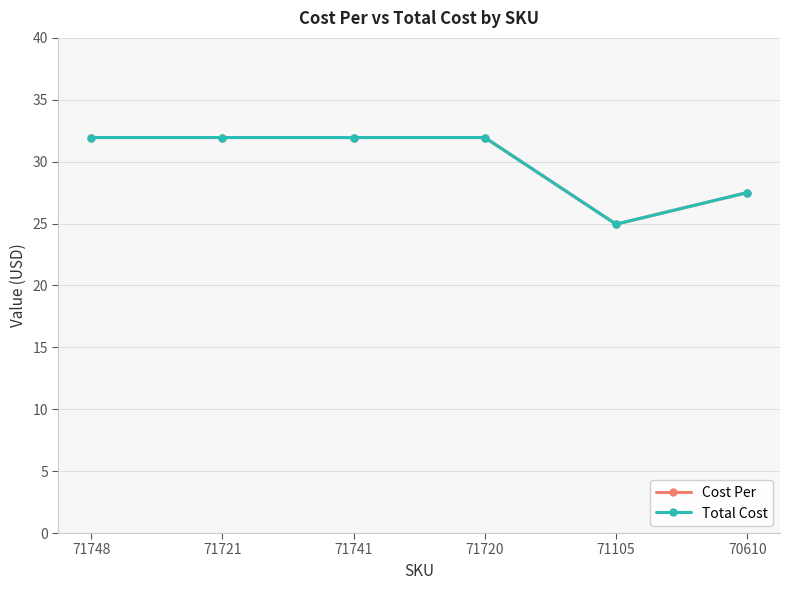

Where is Cost Per nearest to the value 28?

70610